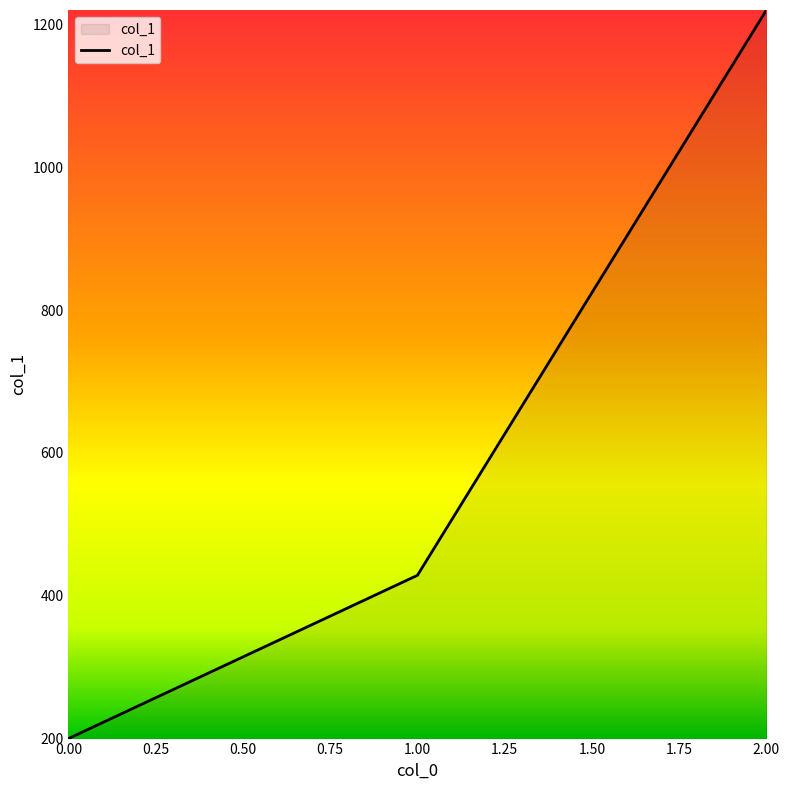

Reading left to right, transcribe all the data shown in this chart.

200.0	428.6	1220.0